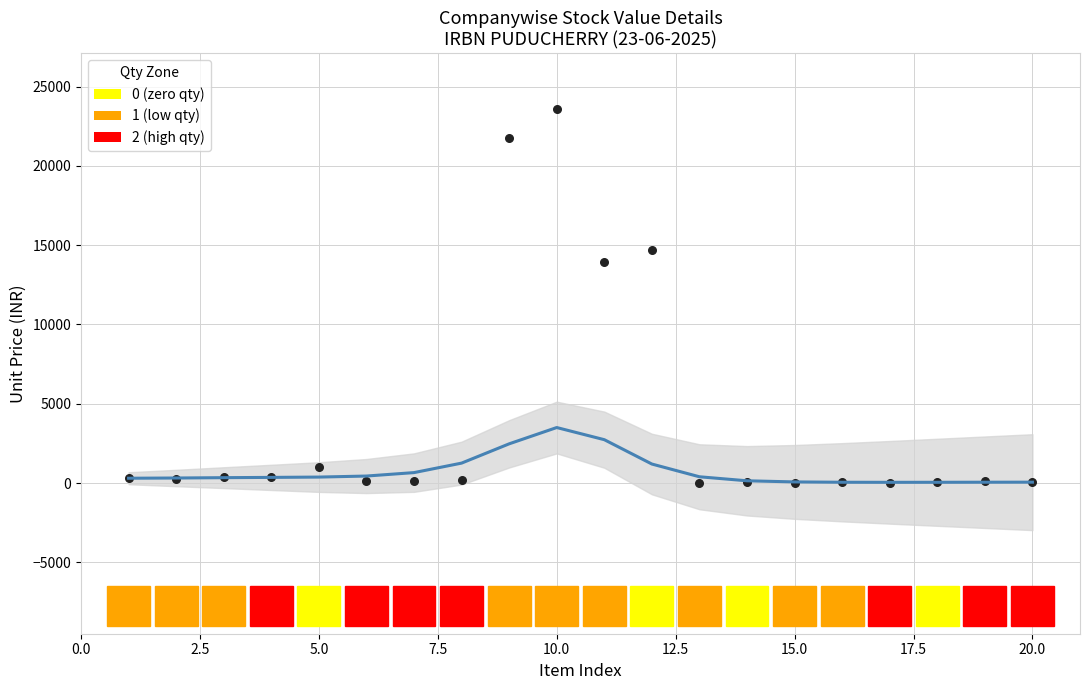

What is the range of X values (max minus min)?

19.0